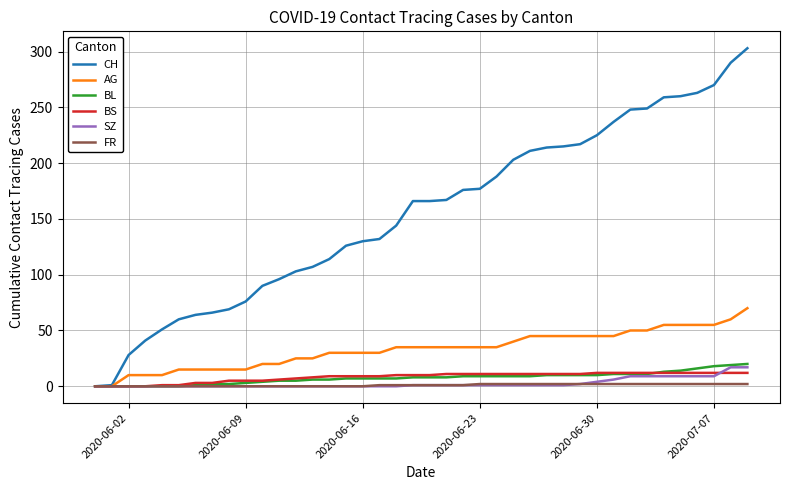

Which series has the largest total across all categories?

CH